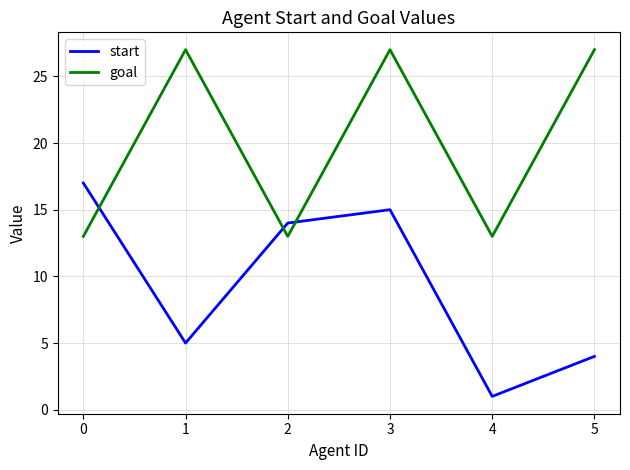

Which series ends up on top after the final intersection of goal and start?

goal